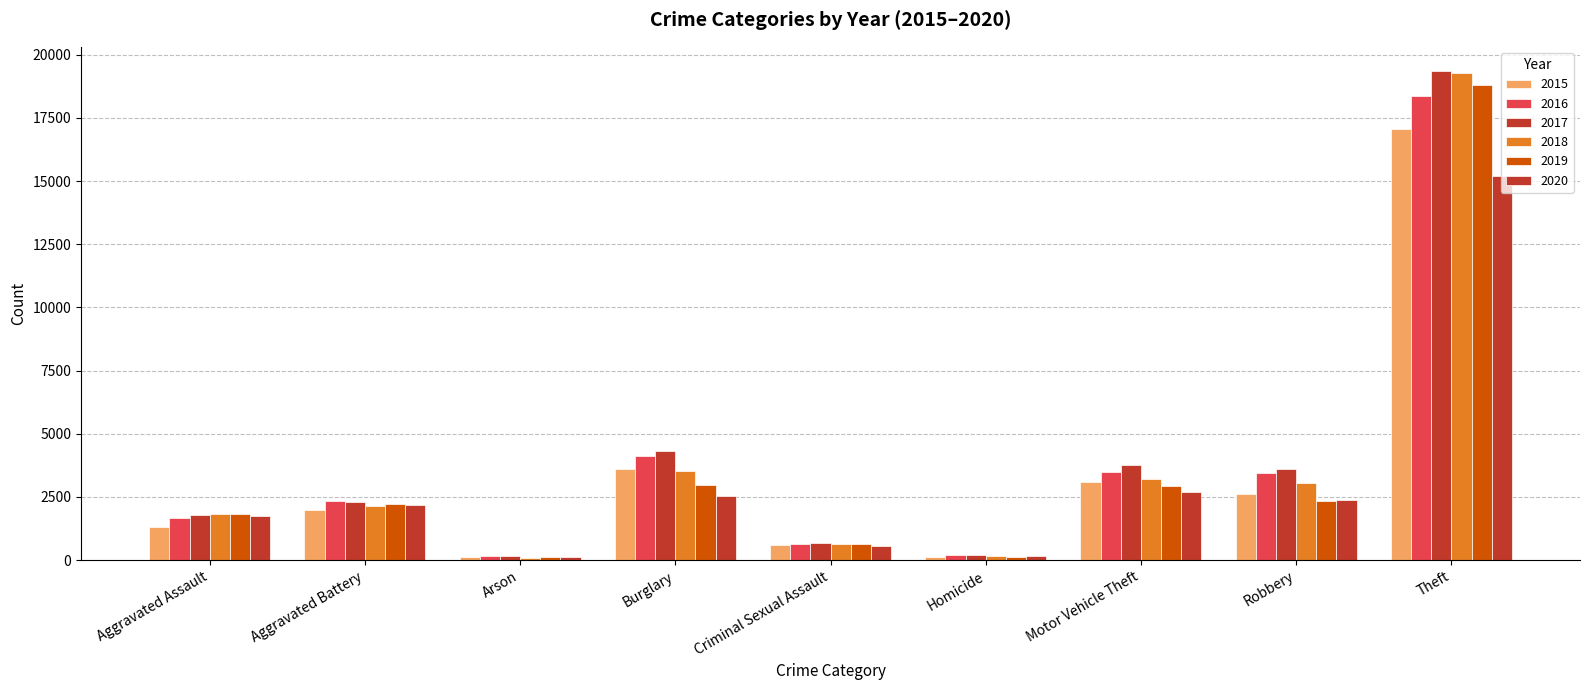

How many distinct data groups are displayed?

6